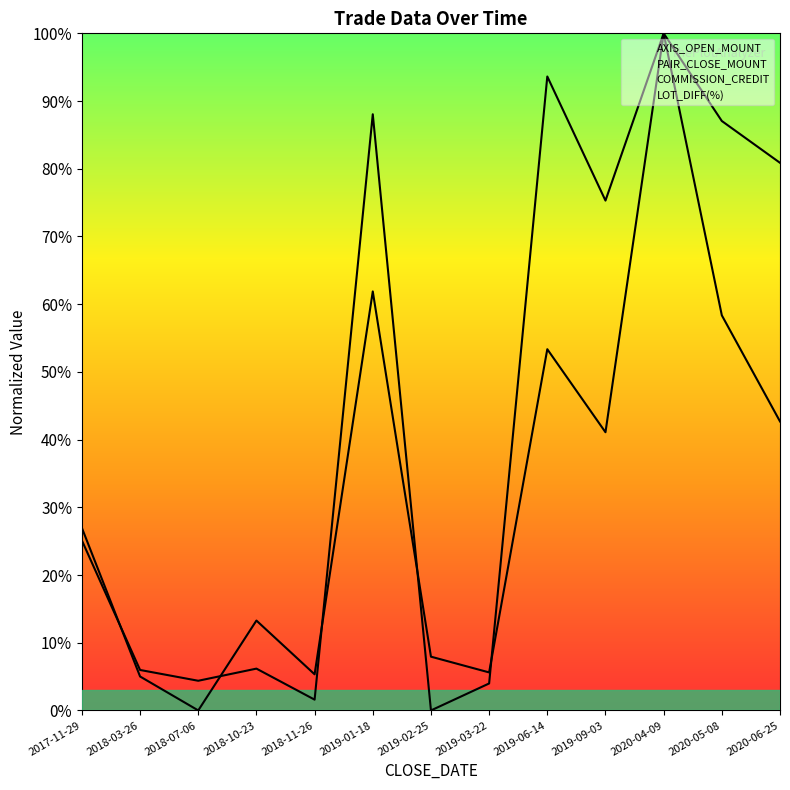

What is the label of the 5th point from the right?

2019-06-14